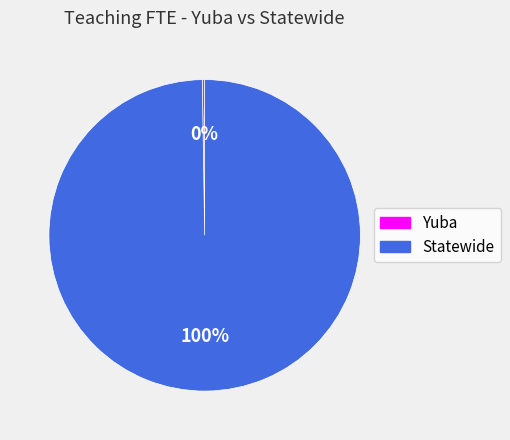

Is there any slice that represents more than half of the pie?

Yes